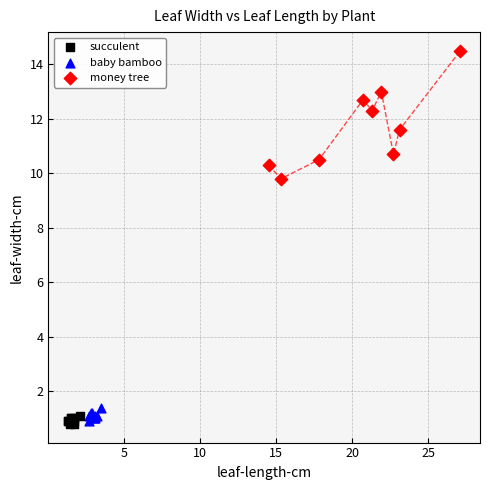

Which series contains the highest Y value?

money tree